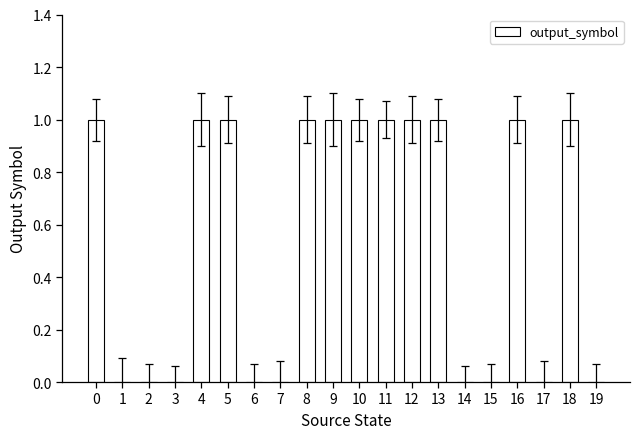

Is it true that the value at 1 is 1?

False